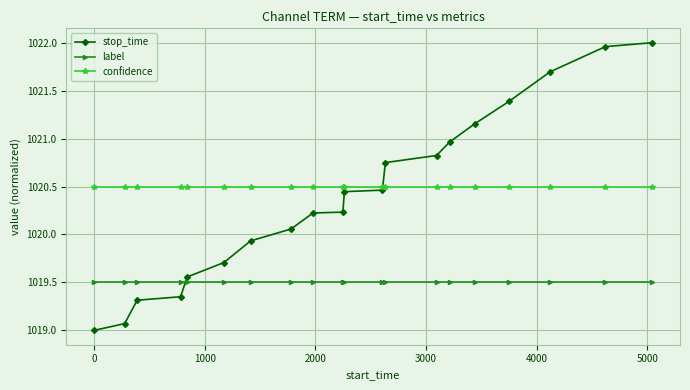

How many values in the stop_time series are below 1020?

7